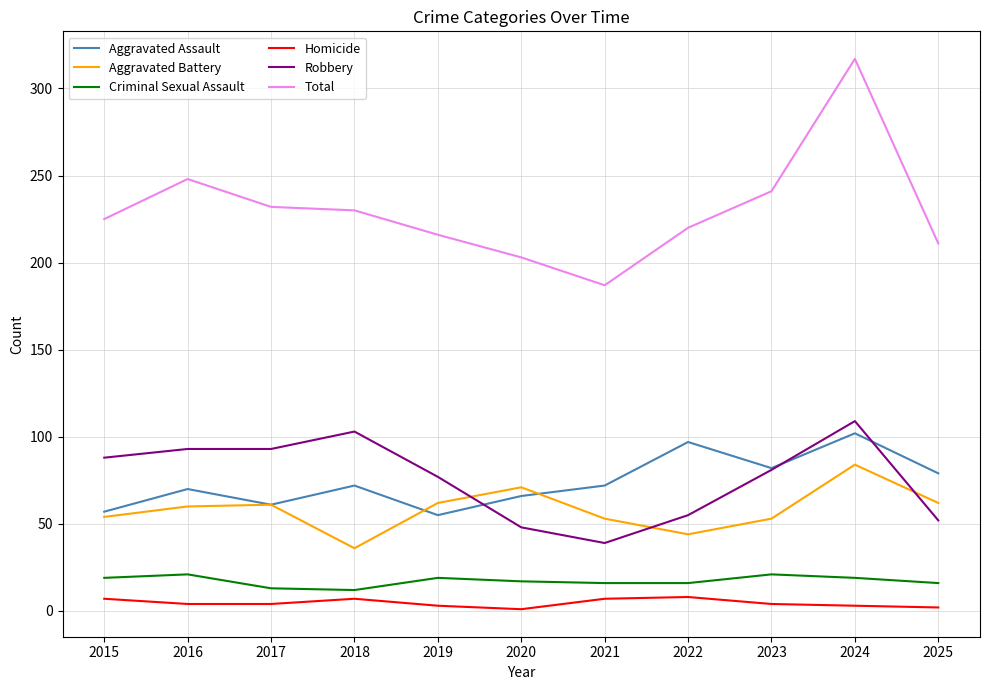

How many lines are shown in the chart?

6